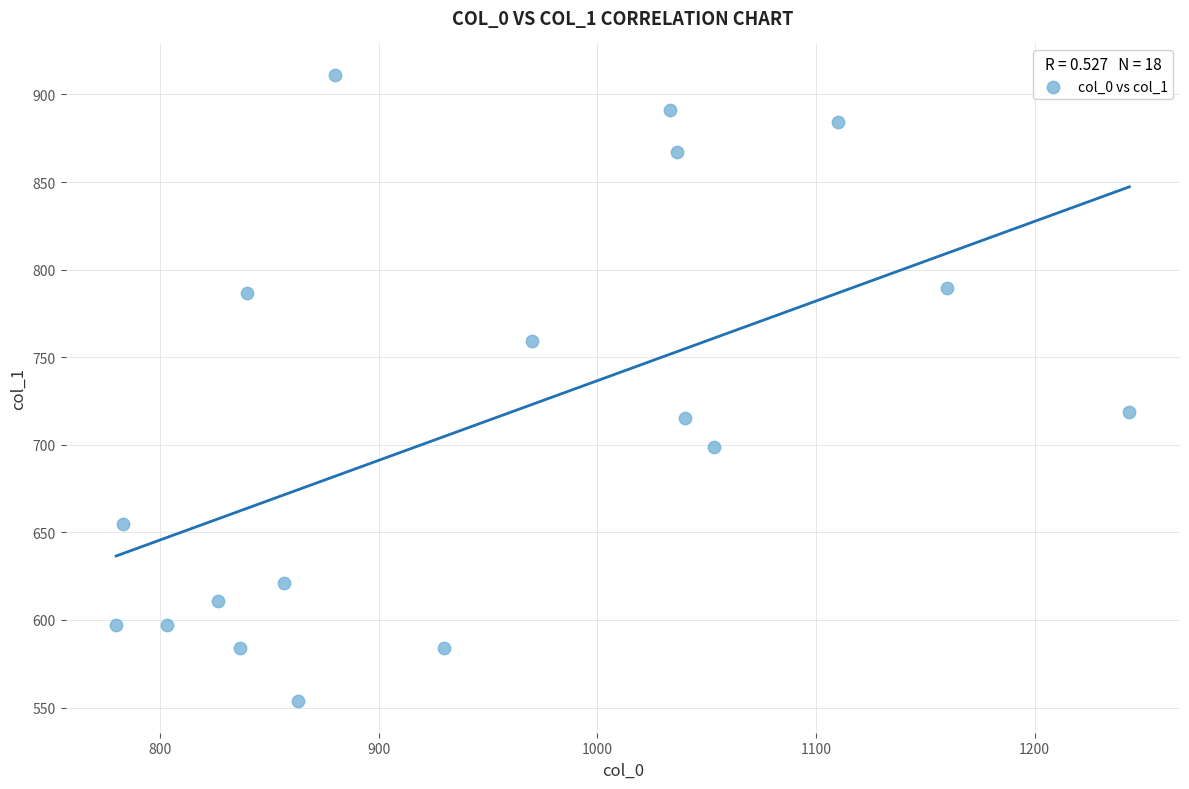

What is the range of X values (max minus min)?

463.3